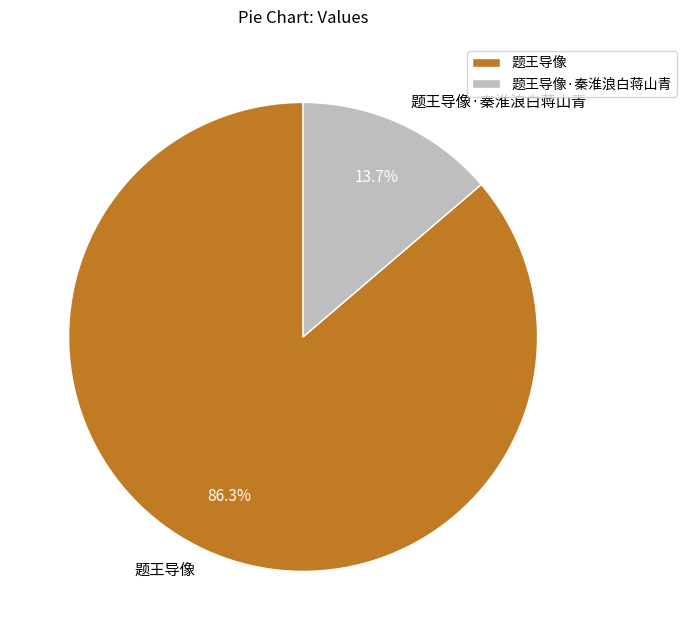

Which category accounts for the majority?

题王导像